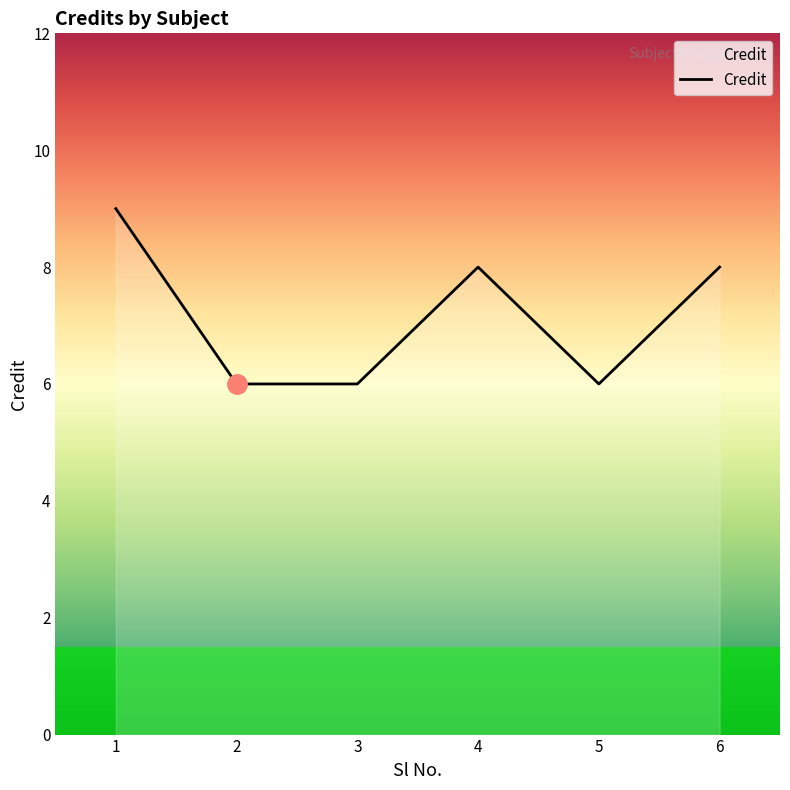

Approximately how many times larger is the value at 4 compared to 5?

1.3